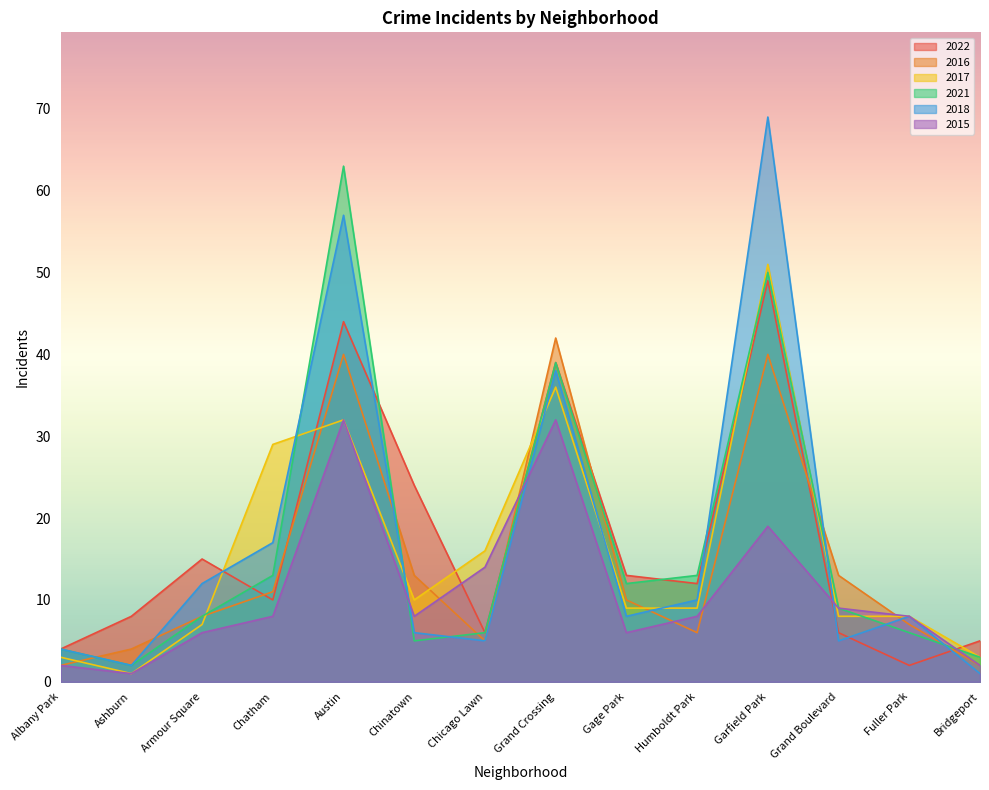

How many lines are shown in the chart?

6